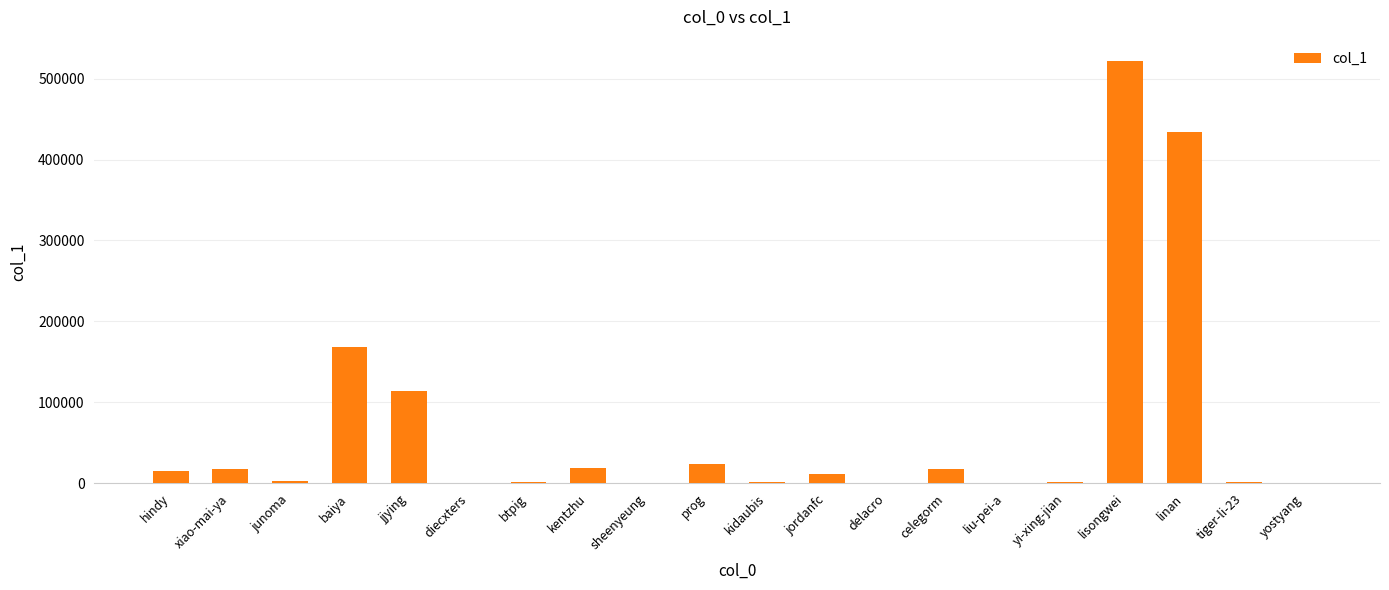

Approximately how many times larger is the value at jjying compared to celegorm?

6.7